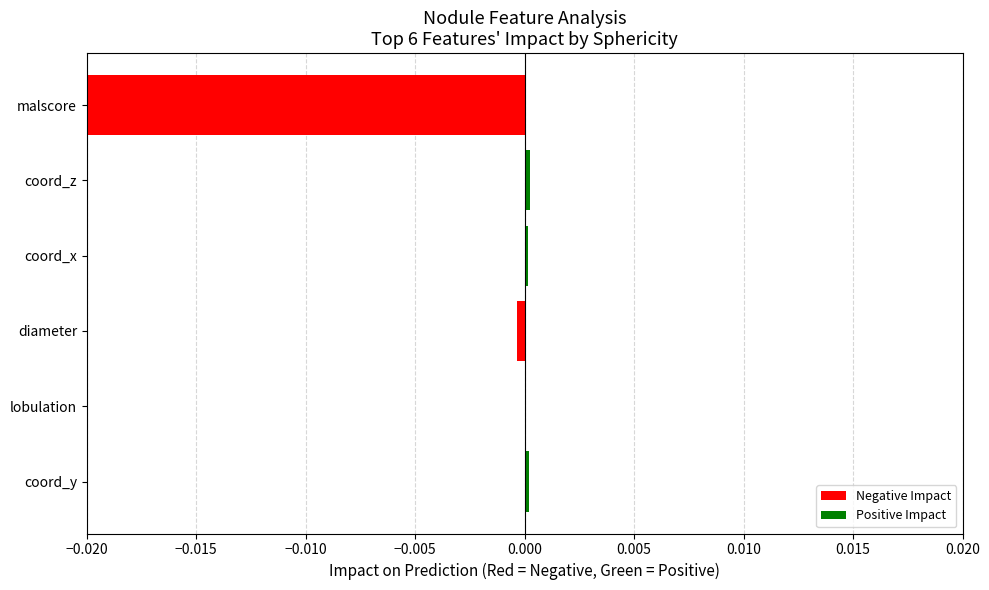

Count the number of categories in the chart.

6